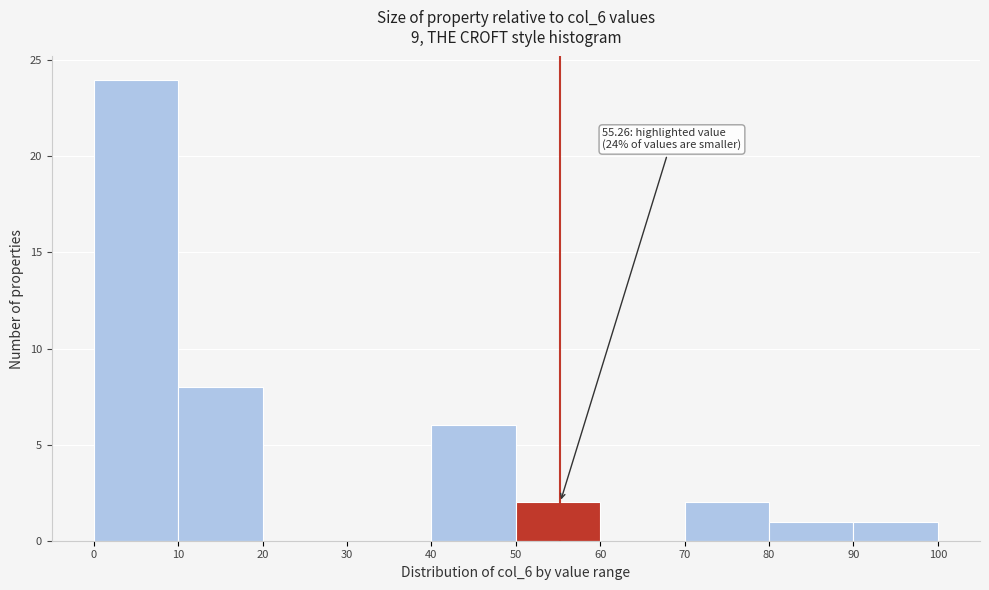

Which range on the x-axis has the tallest bar?

0 to 10